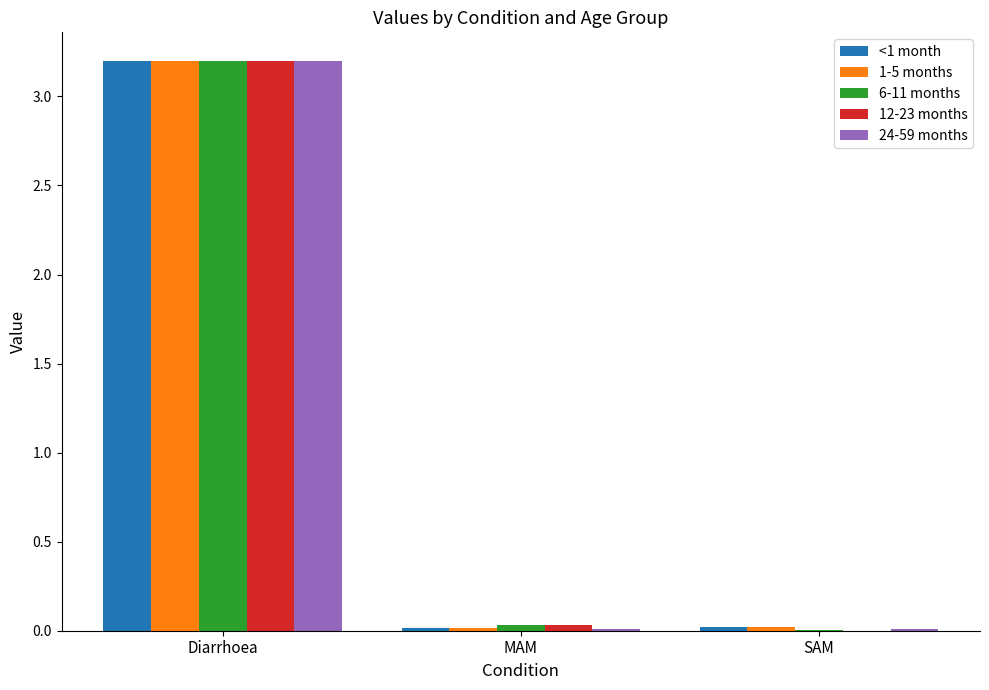

Which category has the highest value across all series?

Diarrhoea